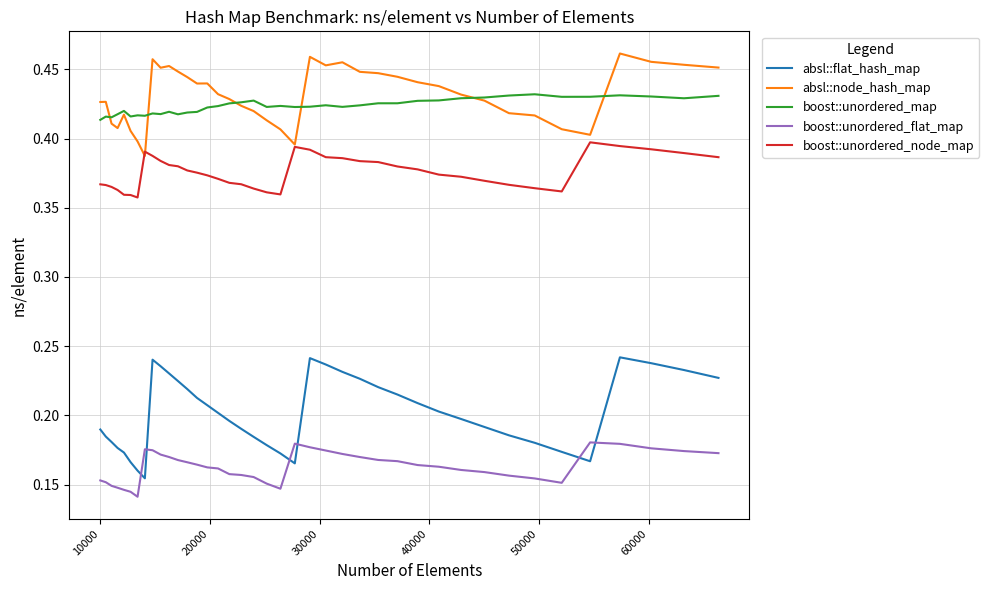

At how many categories does at least one series exceed 0?

40